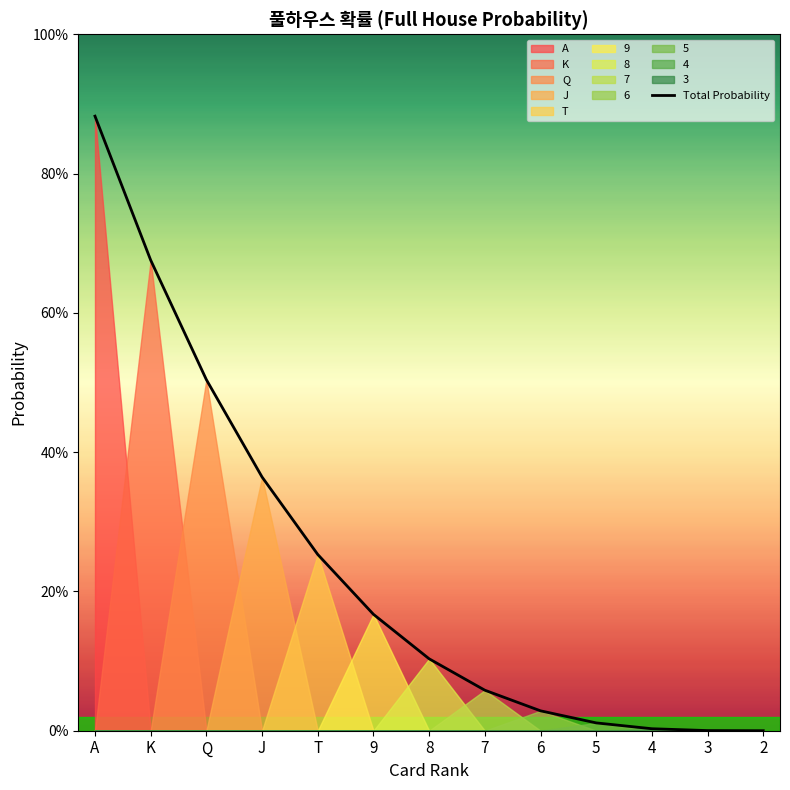

Which label corresponds to the largest value in the chart?

A